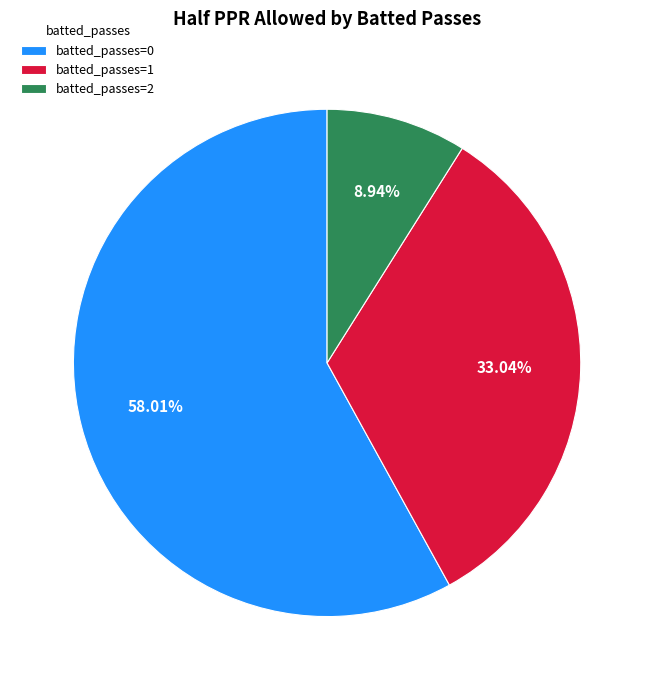

Rank the categories by value from highest to lowest.

batted_passes=0, batted_passes=1, batted_passes=2